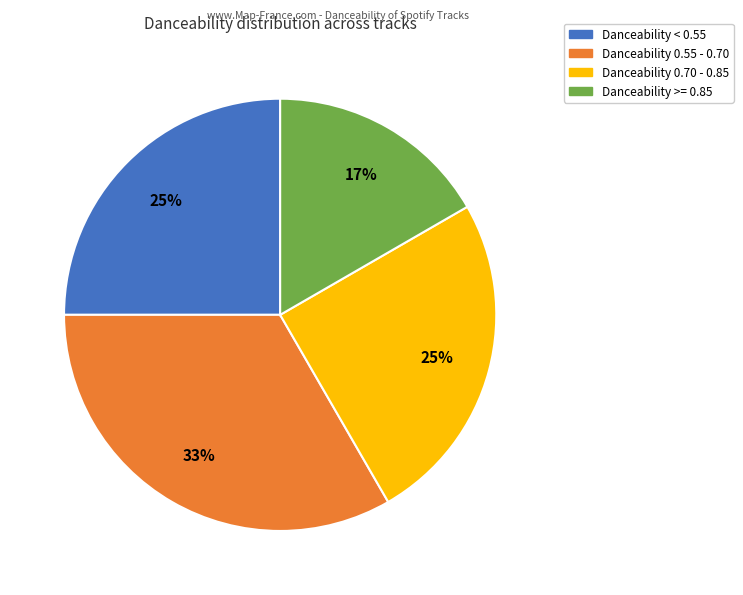

To the nearest percent, what is the average slice percentage?

25%